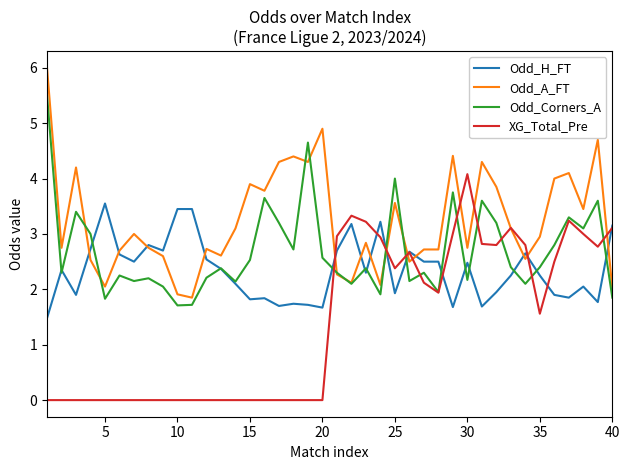

Which series has the largest total across all categories?

Odd_A_FT